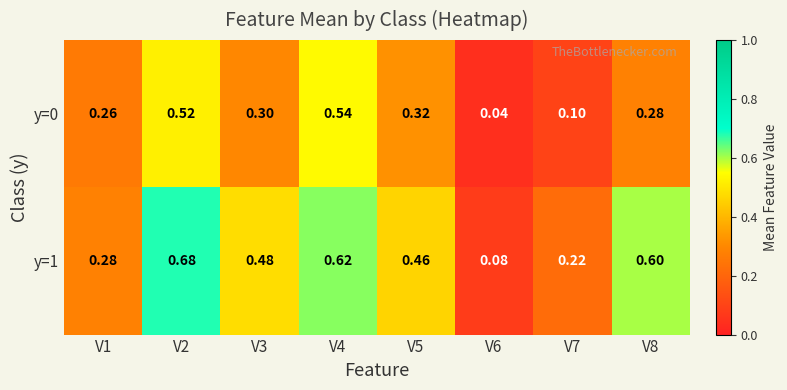

Between V2 and V4, which series saw the biggest shift?

y=1